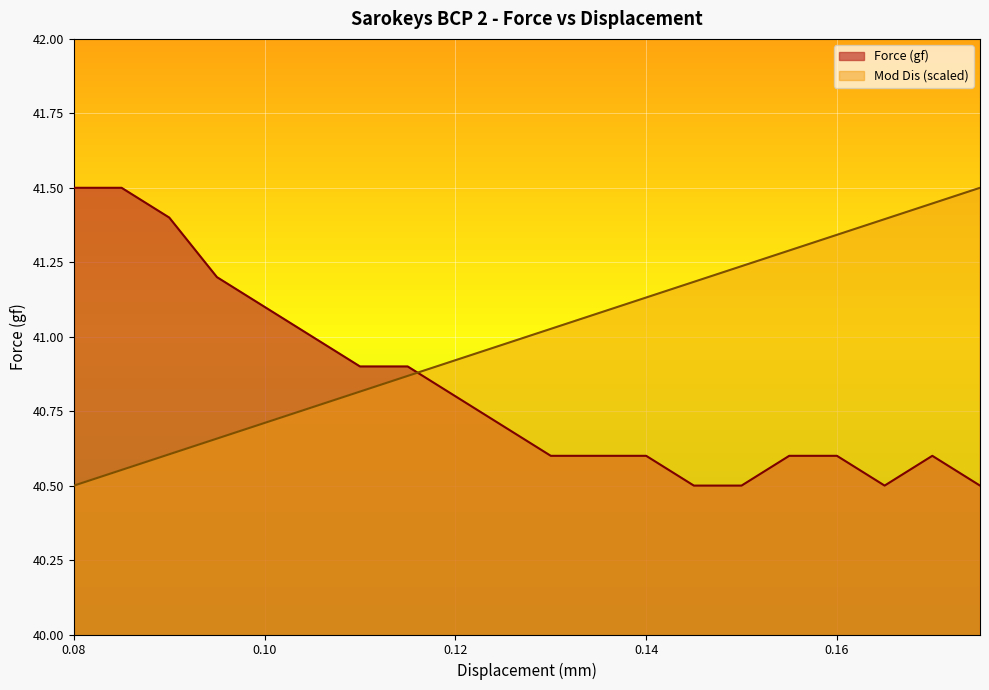

Rank the categories by Mod Dis value from lowest to highest.

0.08, 0.085, 0.09, 0.095, 0.1, 0.105, 0.11, 0.115, 0.12, 0.125, 0.13, 0.135, 0.14, 0.145, 0.15, 0.155, 0.16, 0.165, 0.17, 0.175